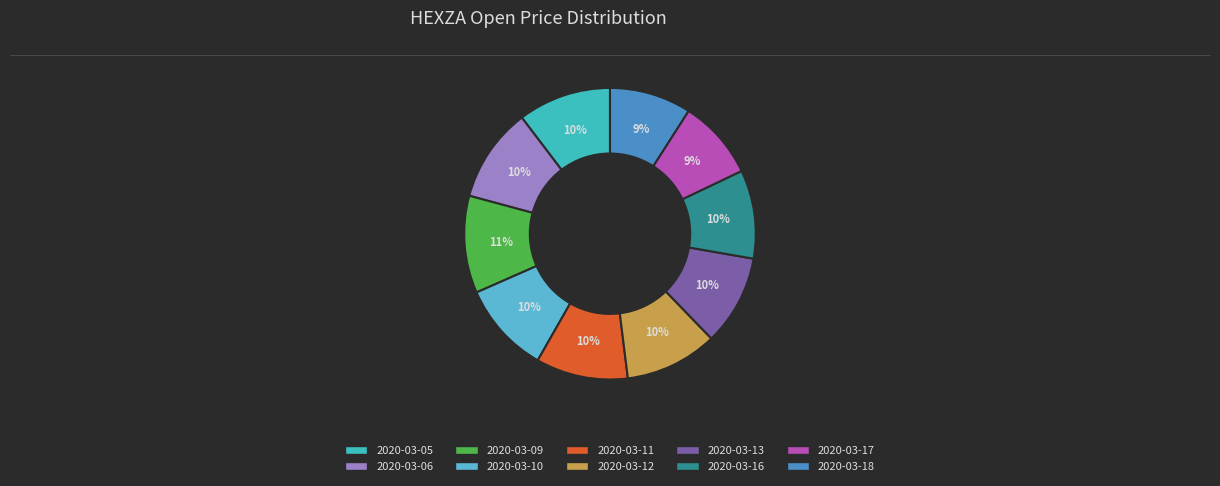

Do 2020-03-13 and 2020-03-05 together represent more than half of the pie?

No